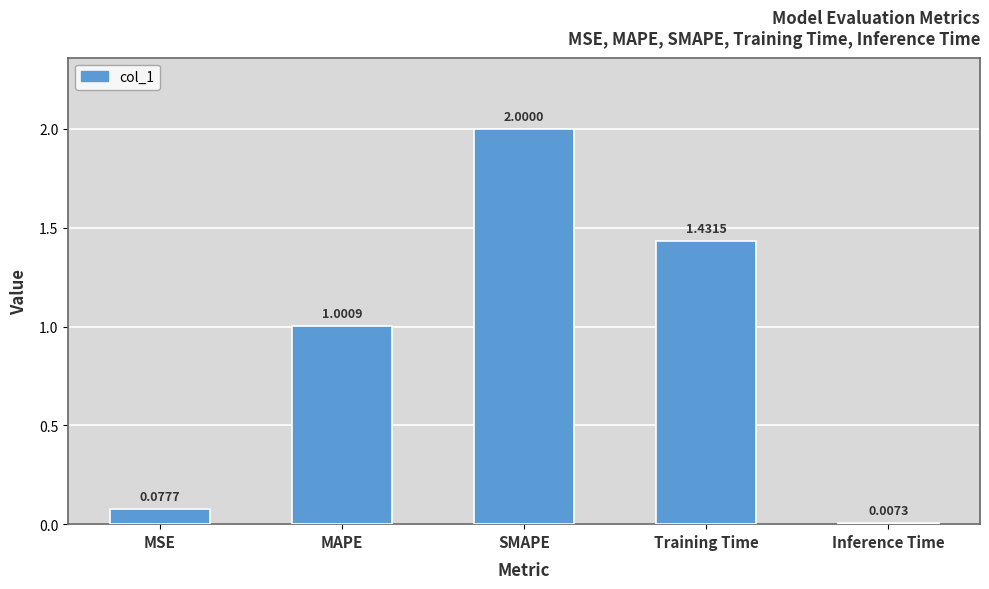

What position from the right is MAPE?

4